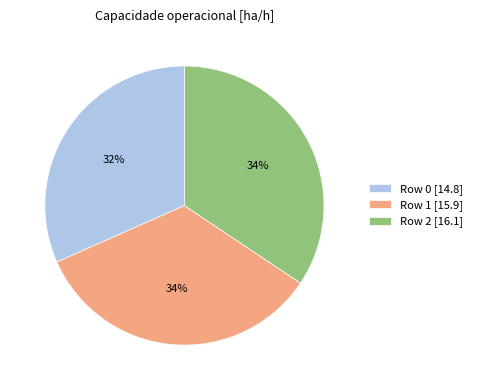

How many segments does this pie chart have?

3